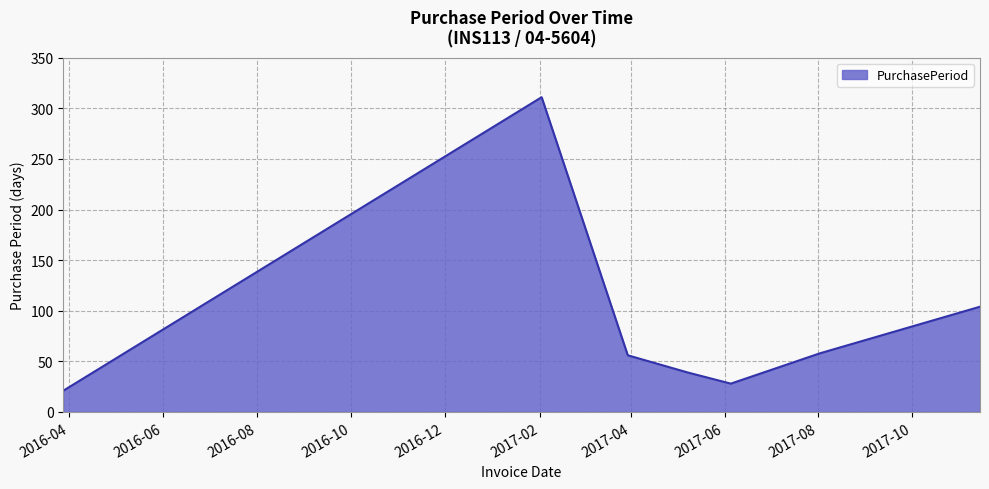

What is the maximum value shown in the chart?

311